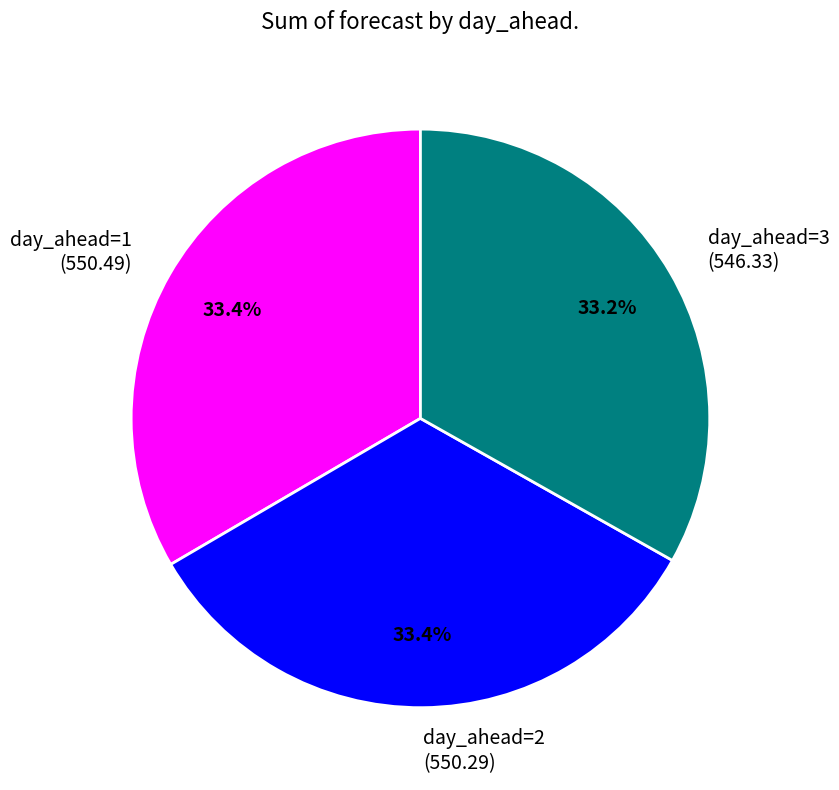

To the nearest percent, what is the combined percentage of day_ahead=2 and day_ahead=3?

67%